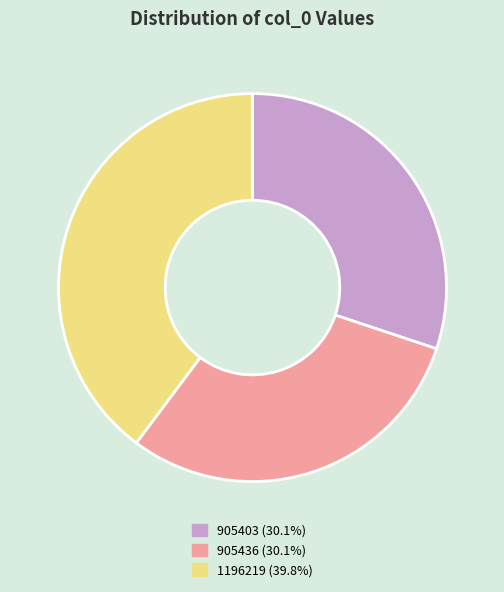

What is the ratio of the value at 905436 (30.1%) to the value at 1196219 (39.8%)?

0.8